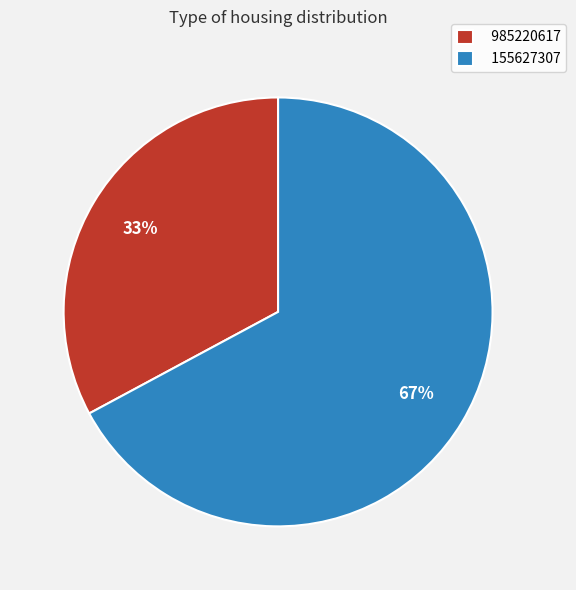

To the nearest percent, what is the combined percentage of 985220617 and 155627307?

100%